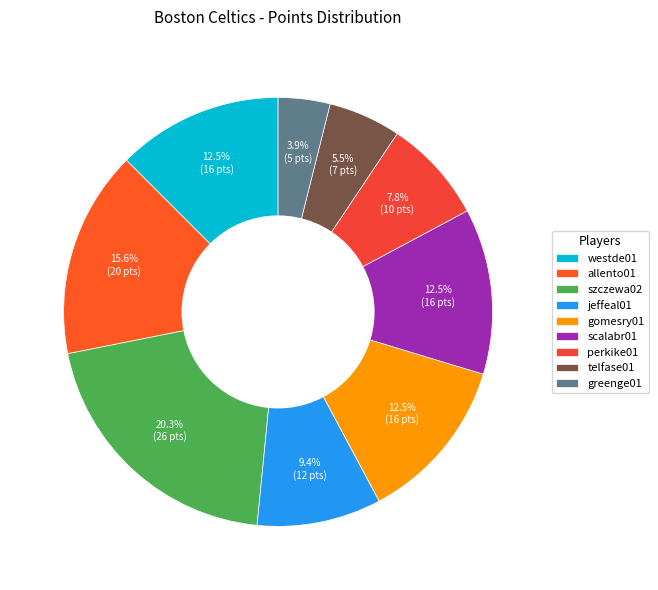

Is it true that perkike01 is 8% of the pie?

True